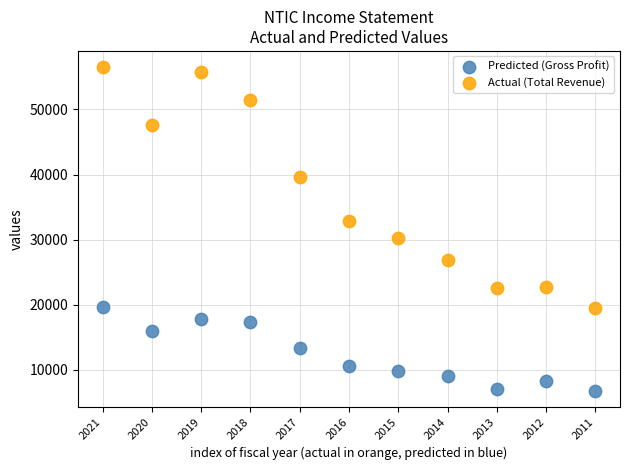

Which series has the largest Y range (max minus min)?

Actual (Total Revenue)